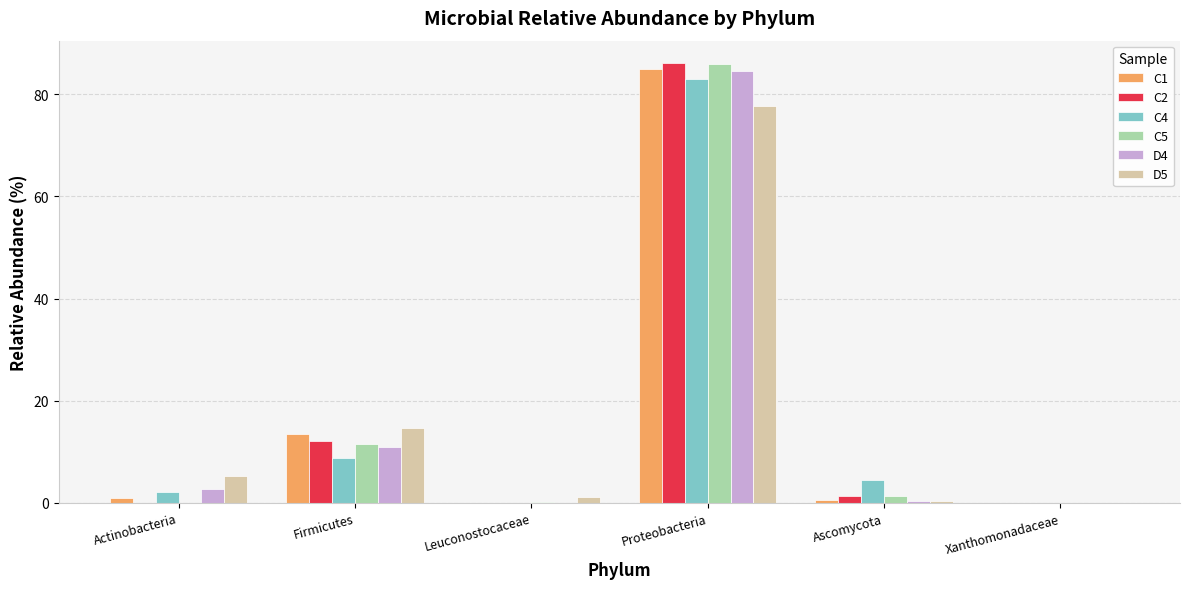

Are the bars horizontal?

No